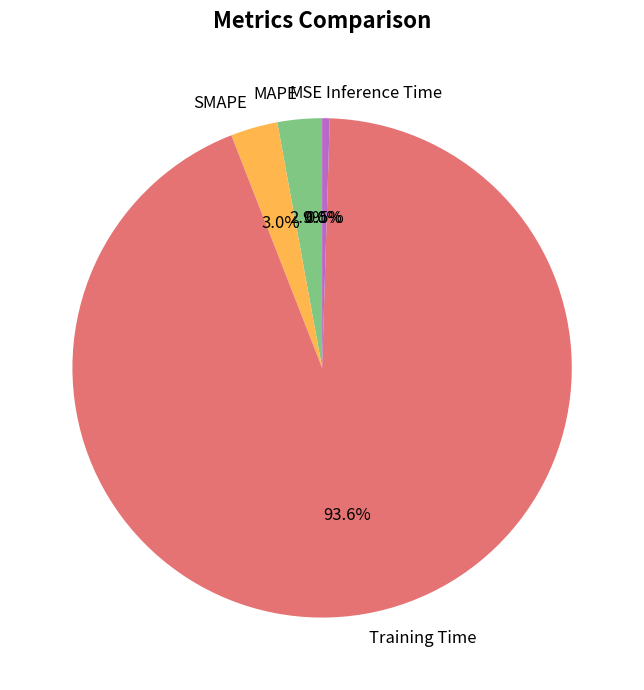

Which category has the biggest portion of the pie?

Training Time